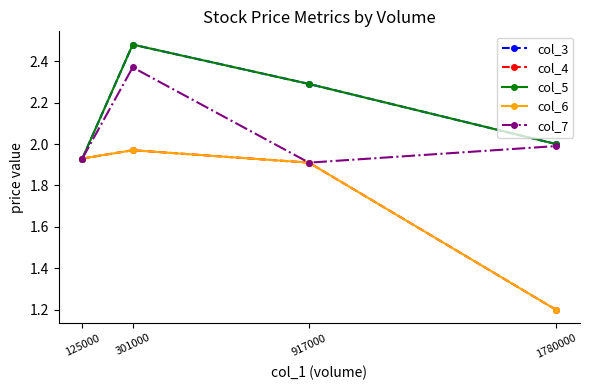

Between 917000 and 1780000, which series saw the biggest shift?

col_4